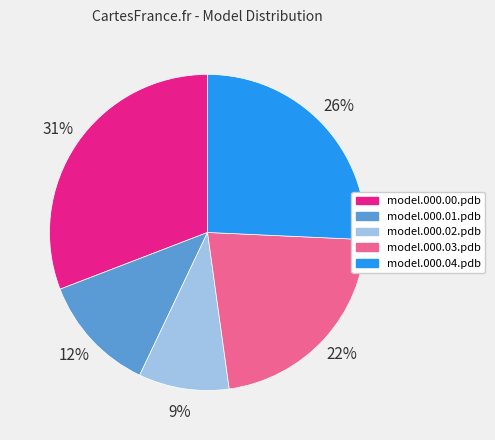

To the nearest percent, what is the difference between the model.000.01.pdb and model.000.02.pdb slice percentages?

3%